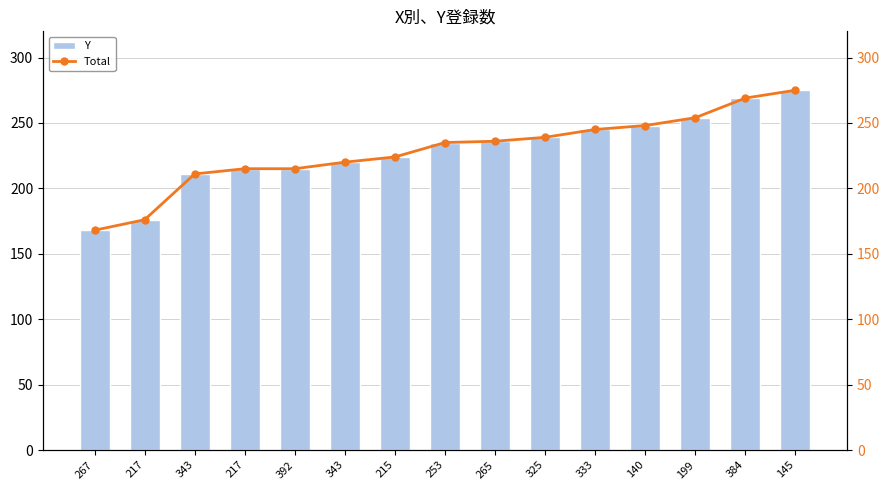

Reading left to right, list all the values displayed in this chart.

Y: 168	176	211	215	215	220	224	235	236	239	245	248	254	269	275
Total: 168	176	211	215	215	220	224	235	236	239	245	248	254	269	275